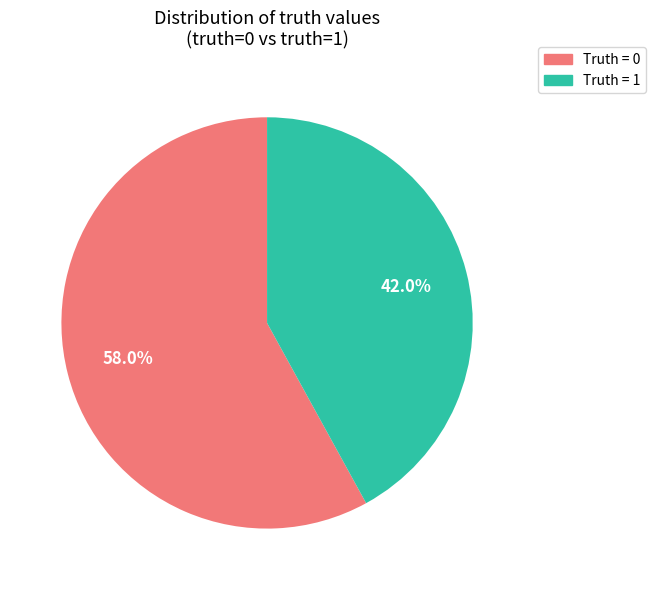

How many segments does this pie chart have?

2